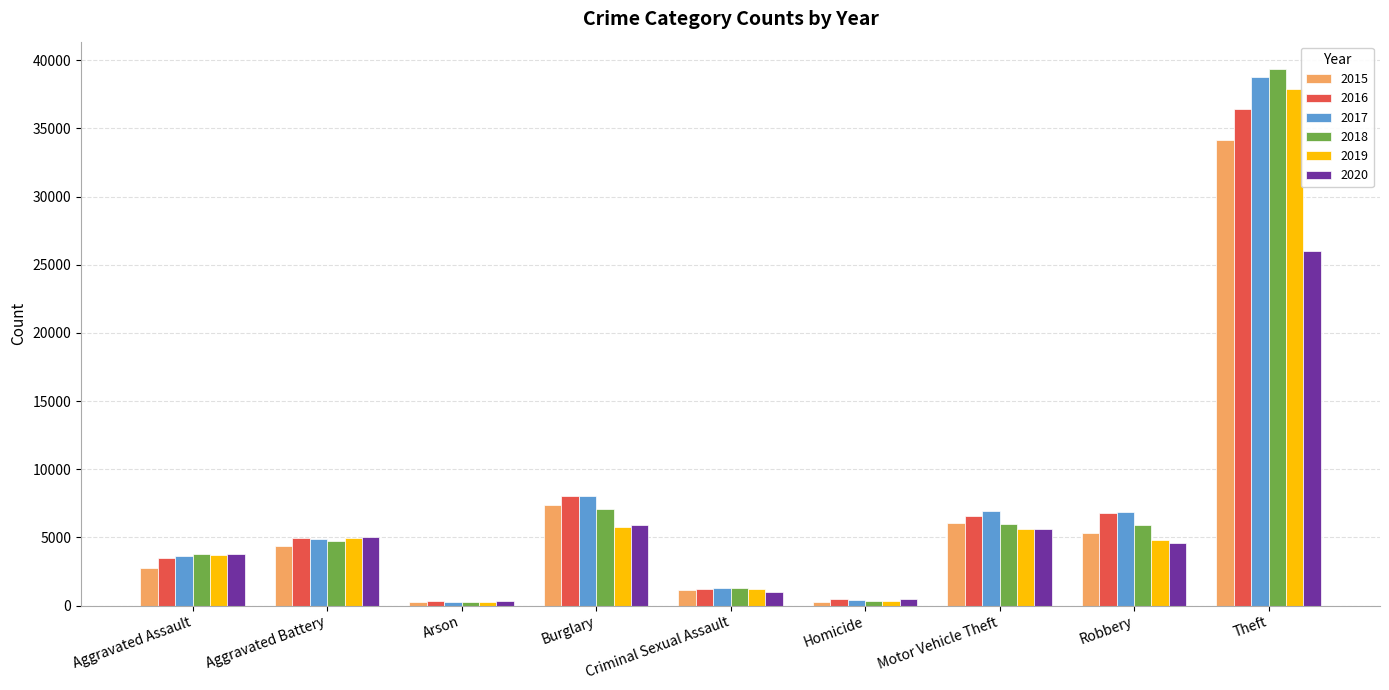

What are all the series names shown in the legend?

2015, 2016, 2017, 2018, 2019, 2020